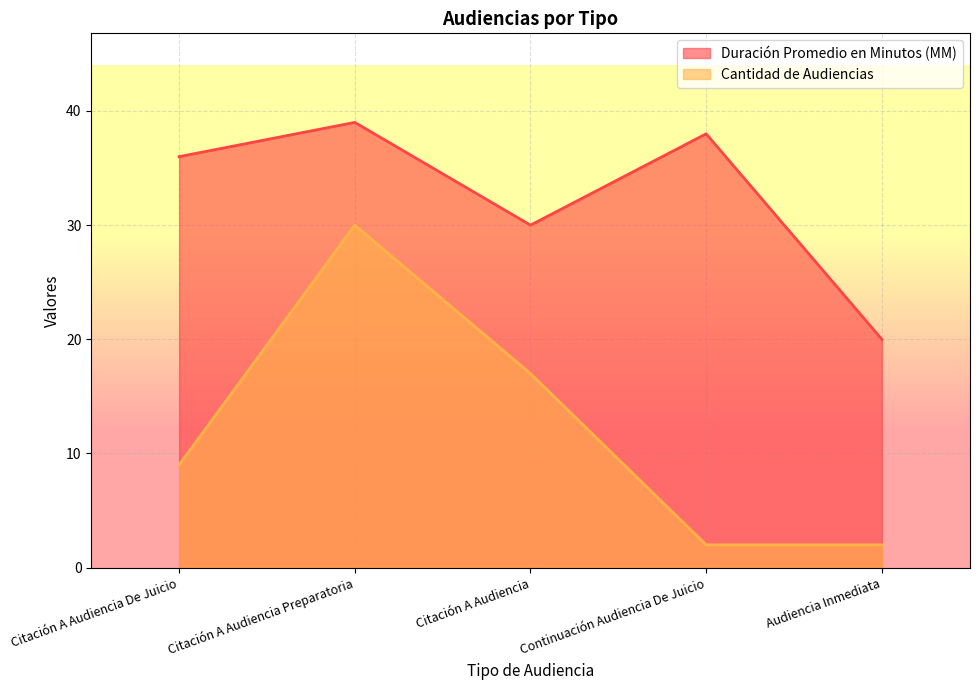

Between Citación A Audiencia De Juicio and Audiencia Inmediata, which is larger?

Citación A Audiencia De Juicio